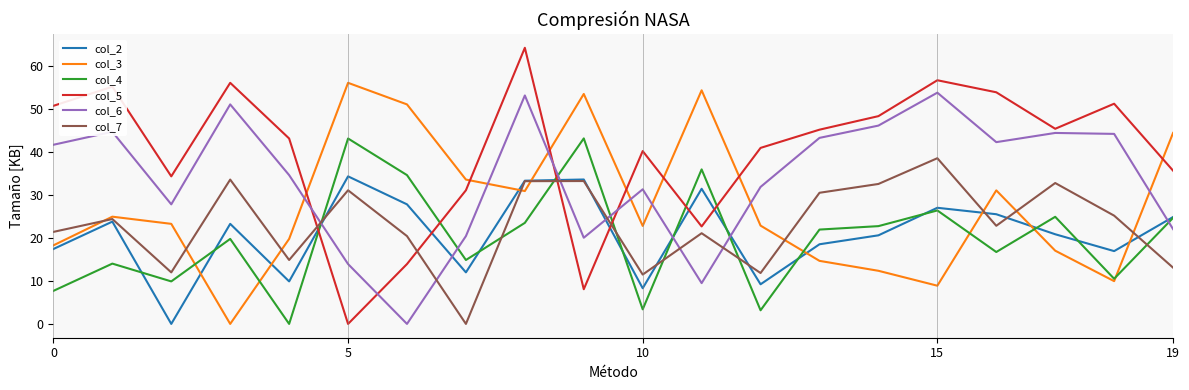

True or false: col_6 and col_3 cross at least once.

True